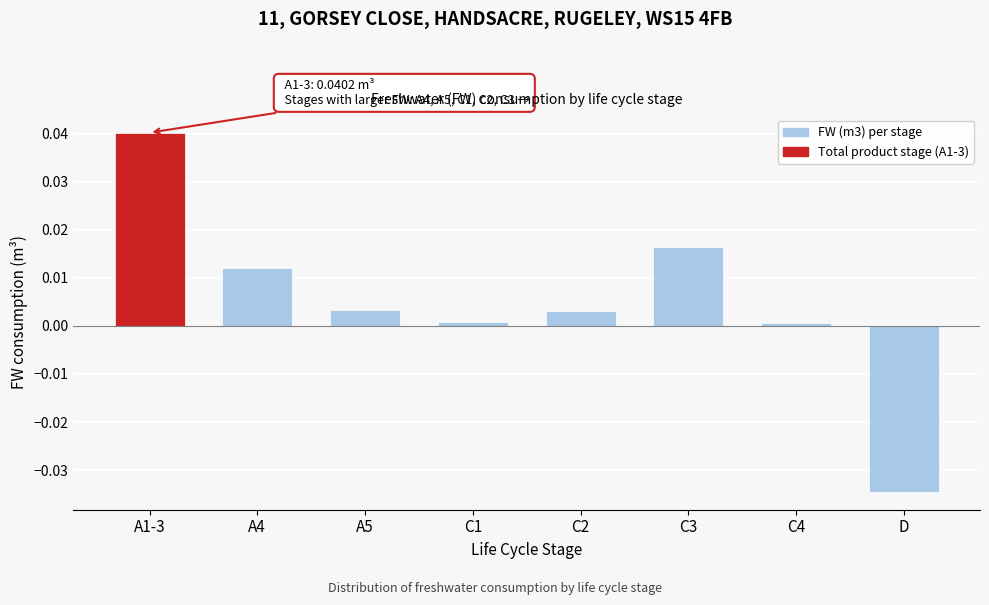

At which category does the chart reach its peak across all series?

A1-3